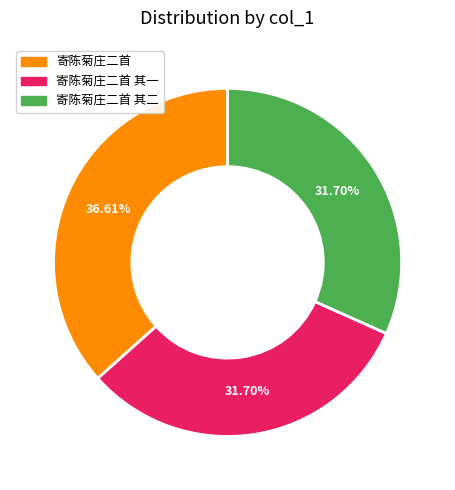

Does any single category account for the majority?

No